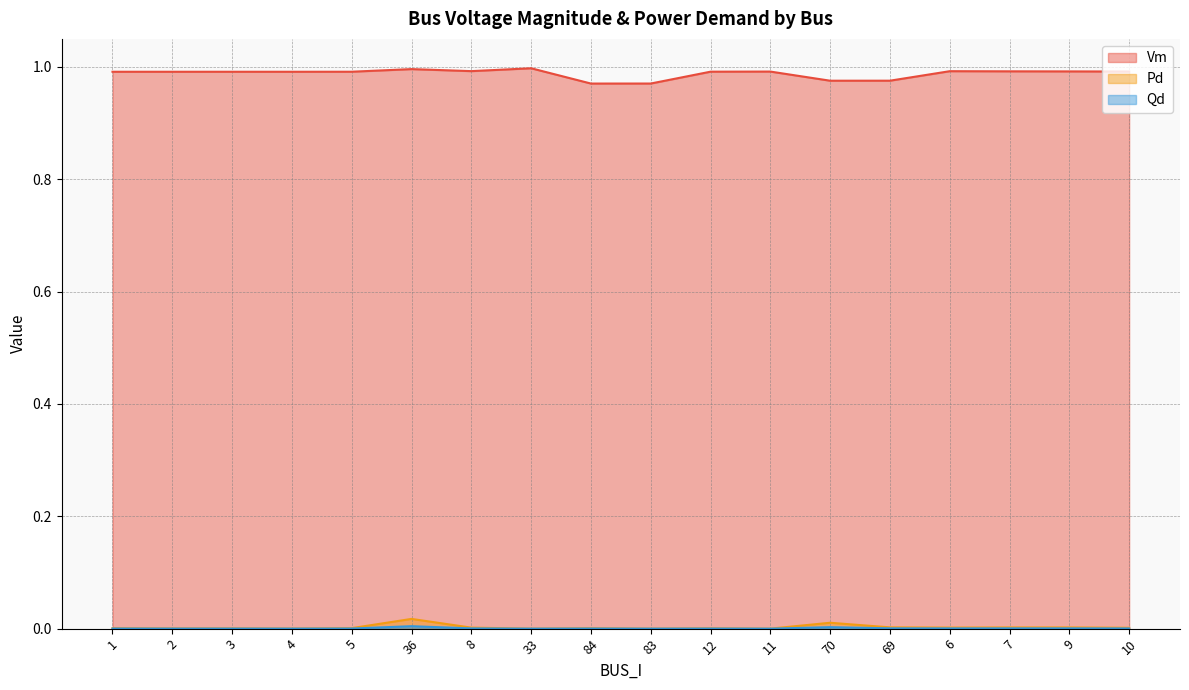

The value of Qd at 10 is 0.0. True or false?

True